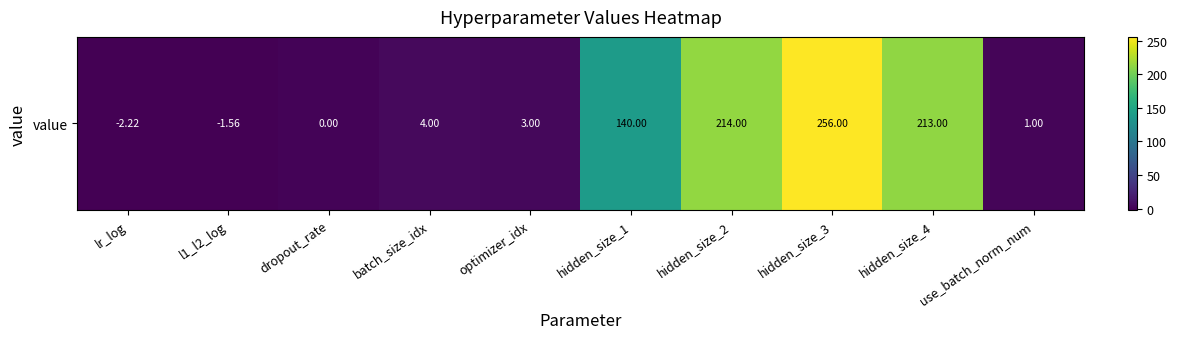

What is the difference between the maximum and minimum values?

258.2